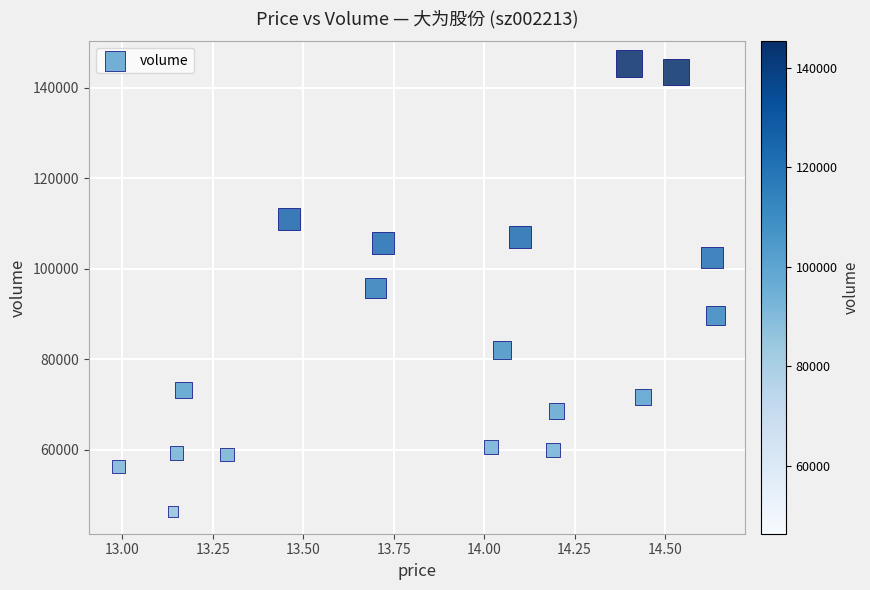

What is the range of Y values (max minus min)?

98884